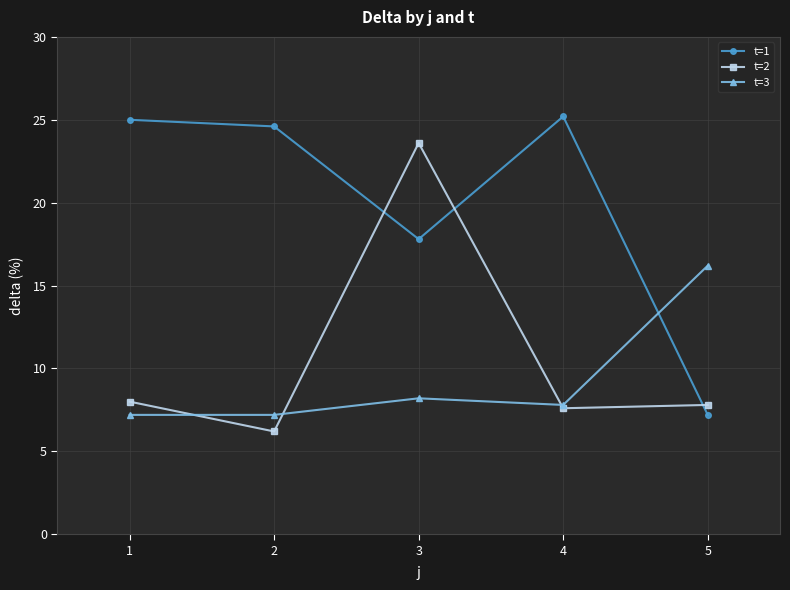

Is it true that t=2 equals 7.8 at 5?

True